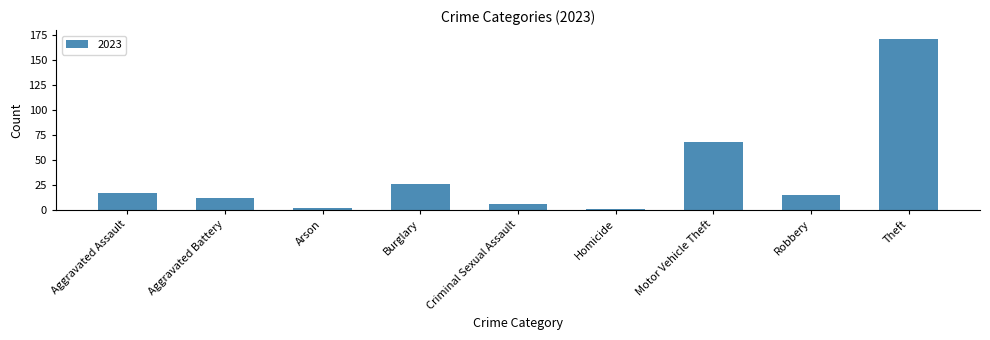

What is the greatest value displayed?

171